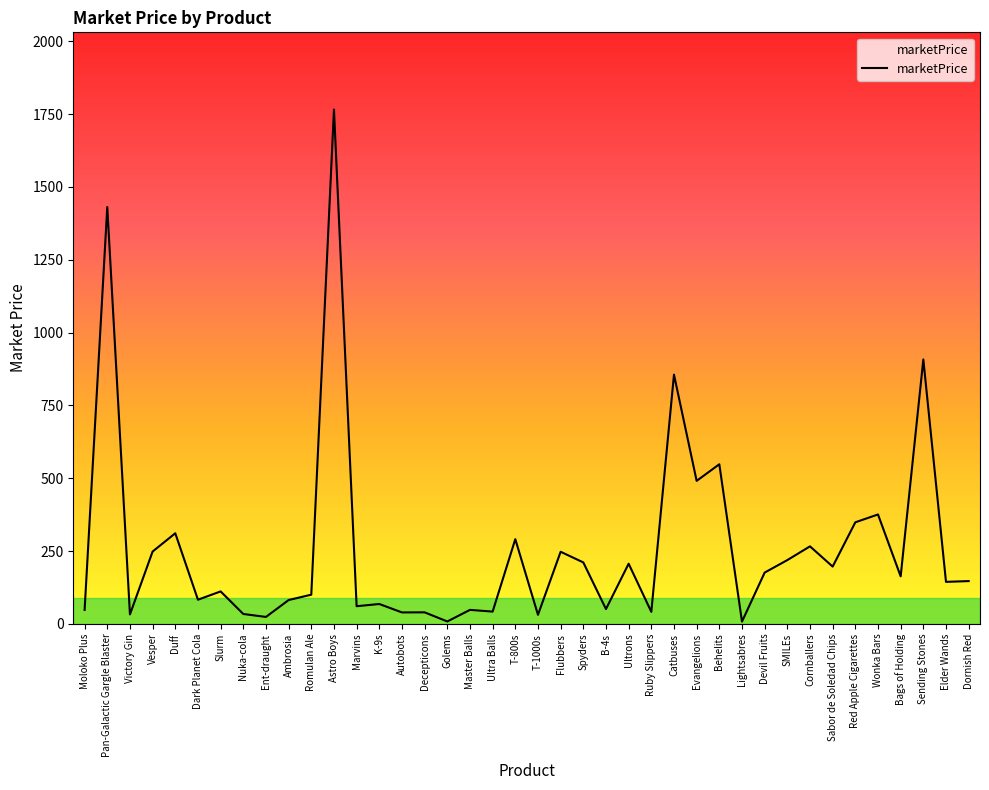

What is the difference between the maximum and minimum values?

1757.4